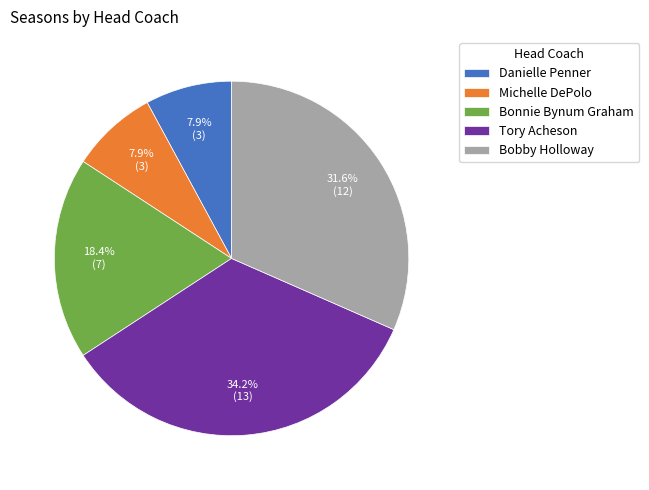

To the nearest percent, what is the average slice percentage?

20%